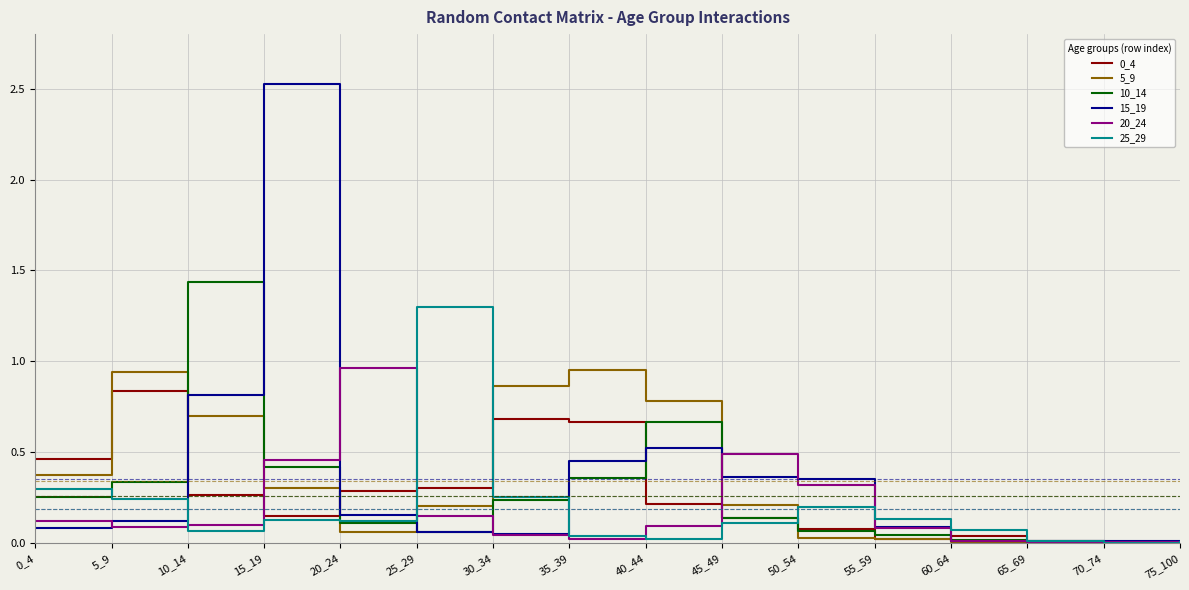

Between which two adjacent categories do 10_14 and 20_24 first intersect?

10_14 and 15_19